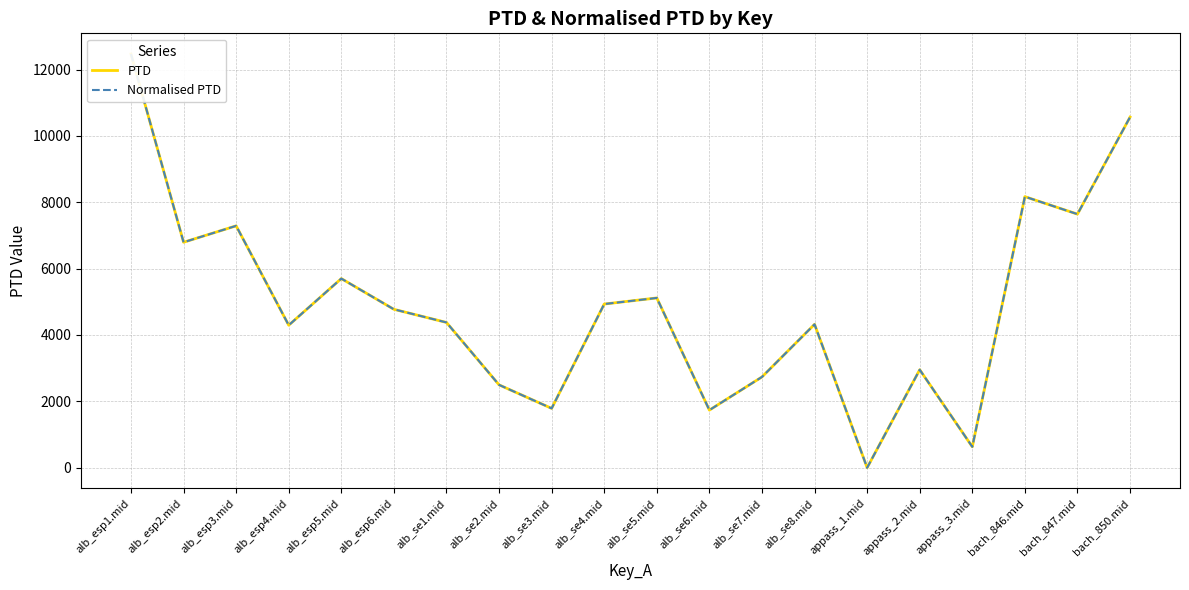

Reading left to right, transcribe all the data shown in this chart.

PTD: alb_esp1.mid=12466.7	alb_esp2.mid=6794.3	alb_esp3.mid=7288.7	alb_esp4.mid=4294.4	alb_esp5.mid=5699.6	alb_esp6.mid=4773.9	alb_se1.mid=4378.0	alb_se2.mid=2496.9	alb_se3.mid=1788.4	alb_se4.mid=4932.4	alb_se5.mid=5116.2	alb_se6.mid=1736.4	alb_se7.mid=2735.7	alb_se8.mid=4321.6	appass_1.mid=0.0	appass_2.mid=2953.2	appass_3.mid=629.9	bach_846.mid=8168.7	bach_847.mid=7641.5	bach_850.mid=10566.2
Normalised PTD: alb_esp1.mid=12466.7	alb_esp2.mid=6794.3	alb_esp3.mid=7288.7	alb_esp4.mid=4294.4	alb_esp5.mid=5699.6	alb_esp6.mid=4773.9	alb_se1.mid=4378.0	alb_se2.mid=2496.9	alb_se3.mid=1788.4	alb_se4.mid=4932.4	alb_se5.mid=5116.2	alb_se6.mid=1736.4	alb_se7.mid=2735.7	alb_se8.mid=4321.6	appass_1.mid=0.0	appass_2.mid=2953.2	appass_3.mid=629.9	bach_846.mid=8168.7	bach_847.mid=7641.5	bach_850.mid=10566.2